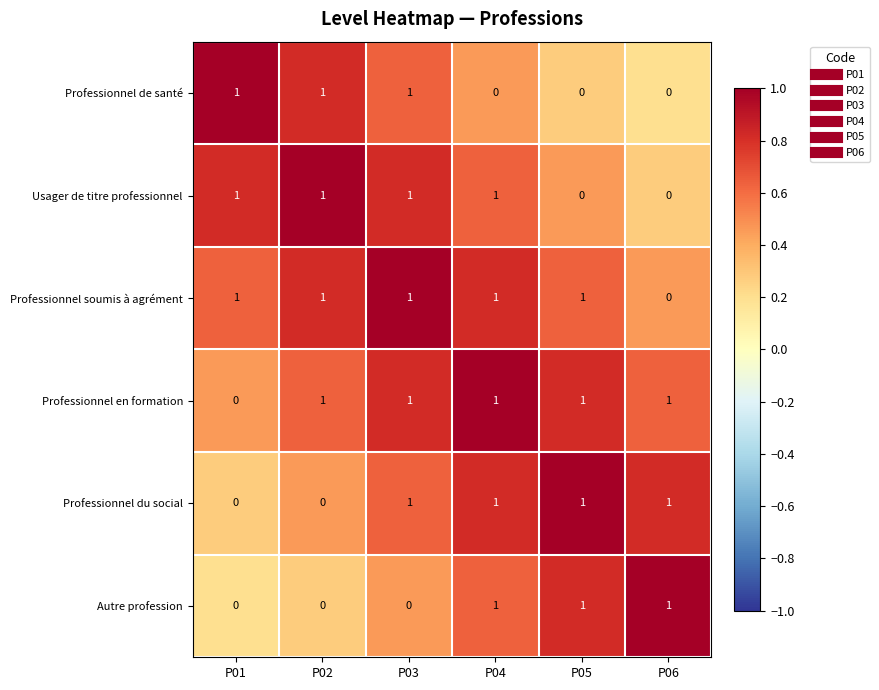

Is it true that Professionnel de santé equals 0 at P05?

True